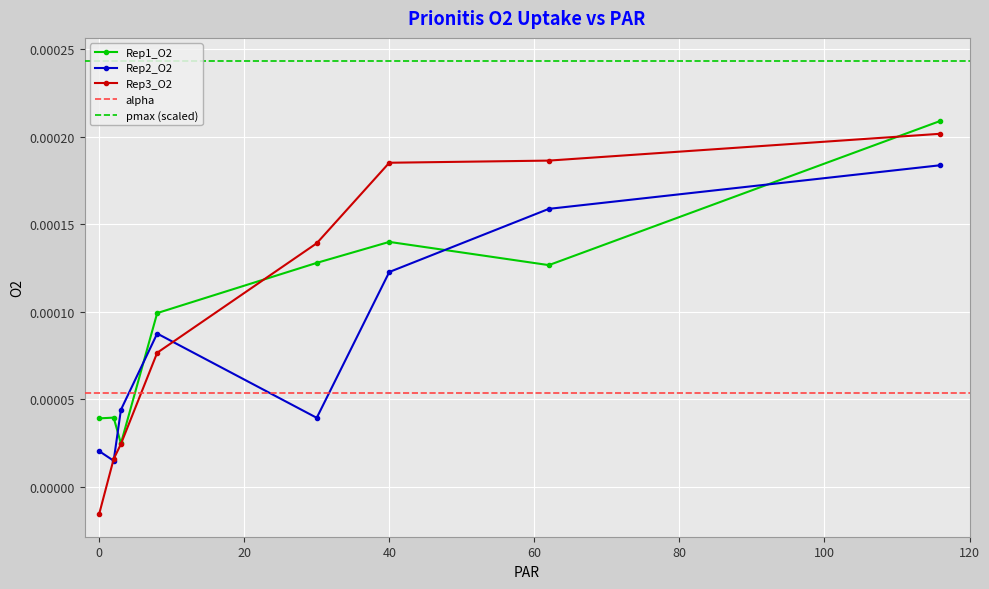

How many times do Rep2_O2 and Rep3_O2 cross each other?

3